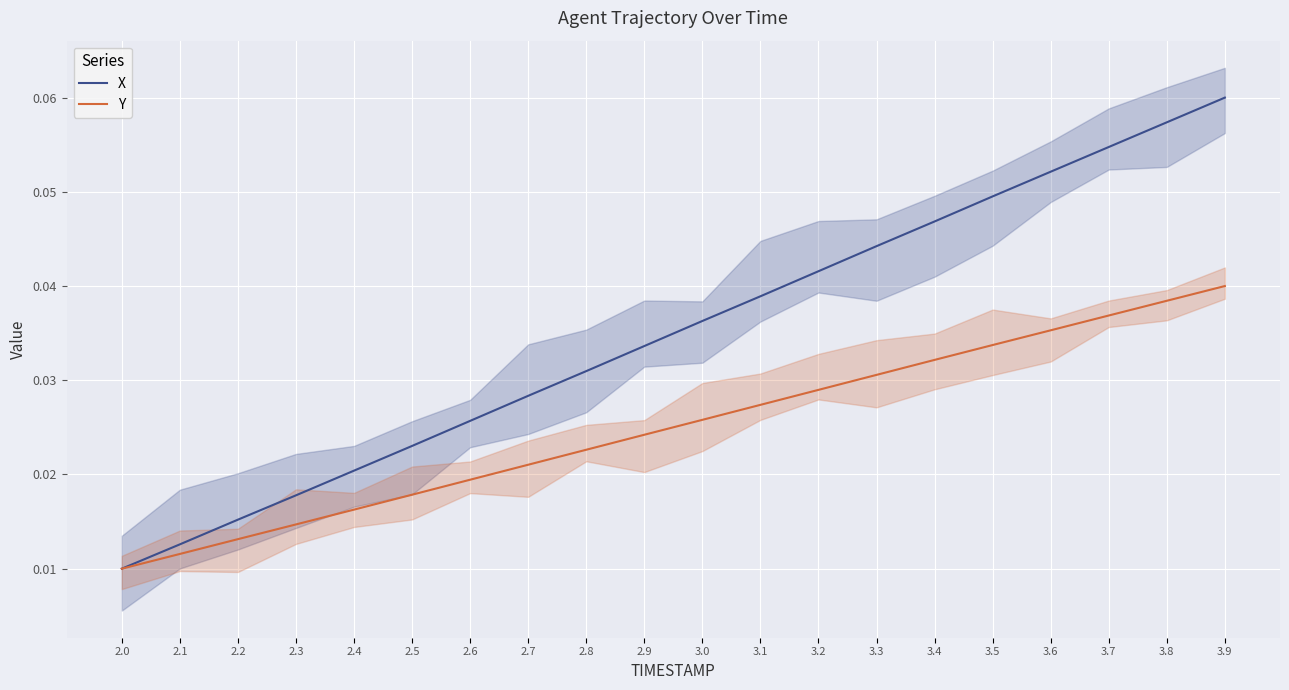

Reading left to right, extract all data points from this chart.

X: 2.0=0.0	2.1=0.0	2.2=0.0	2.3=0.0	2.4=0.0	2.5=0.0	2.6=0.0	2.7=0.0	2.8=0.0	2.9=0.0	3.0=0.0	3.1=0.0	3.2=0.0	3.3=0.0	3.4=0.0	3.5=0.0	3.6=0.1	3.7=0.1	3.8=0.1	3.9=0.1
Y: 2.0=0.0	2.1=0.0	2.2=0.0	2.3=0.0	2.4=0.0	2.5=0.0	2.6=0.0	2.7=0.0	2.8=0.0	2.9=0.0	3.0=0.0	3.1=0.0	3.2=0.0	3.3=0.0	3.4=0.0	3.5=0.0	3.6=0.0	3.7=0.0	3.8=0.0	3.9=0.0